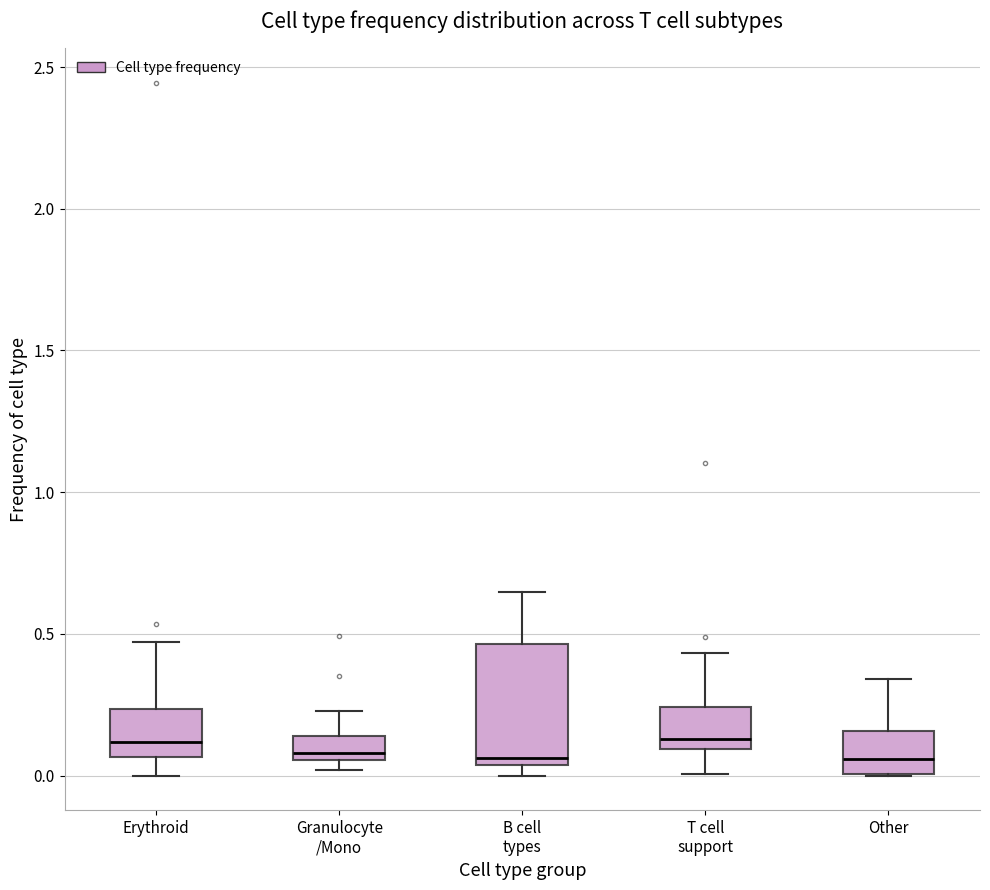

Where is the lower edge of the box for Other on the y-axis? The values are not printed on the chart, so give them approximately, as read against the axis.

0.00